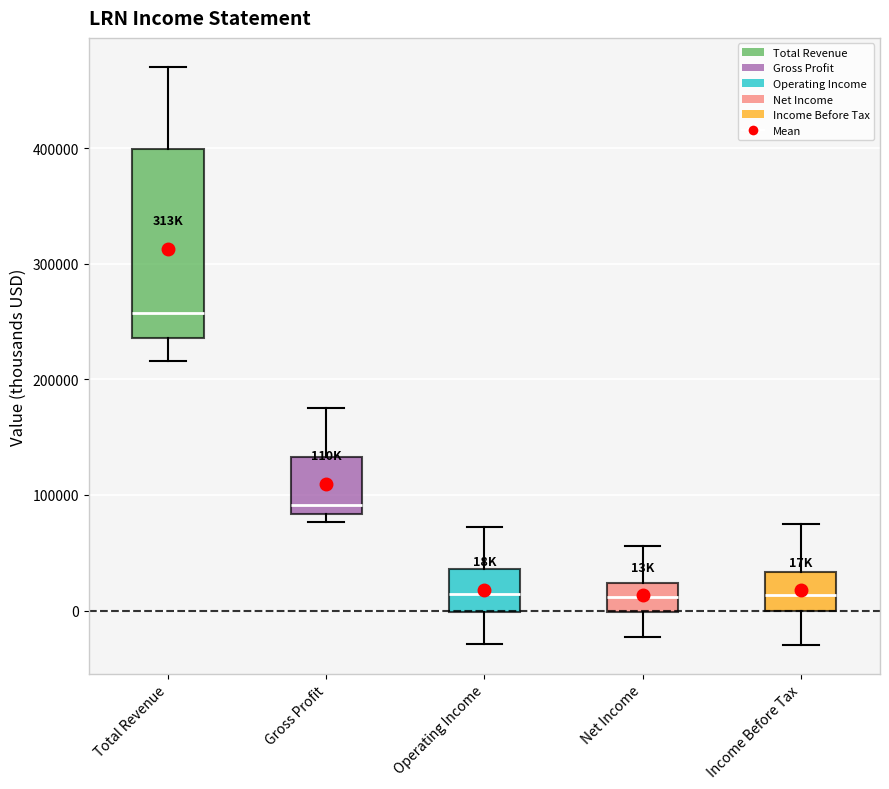

Reading left to right, transcribe this box plot: for each box, give where its median line is, the range the box spans, and where its two whiskers end, as read against the y-axis. The values are not printed on the chart, so give them approximately, as read against the axis.

Total Revenue: median 260000, box 240000 to 400000, whiskers 220000 to 470000
Gross Profit: median 90000, box 80000 to 130000, whiskers 80000 (just below the box's lower edge) to 180000
Operating Income: median 10000, box 0 to 40000, whiskers -30000 to 70000
Net Income: median 10000, box 0 to 20000, whiskers -20000 to 60000
Income Before Tax: median 10000, box 0 to 30000, whiskers -30000 to 70000